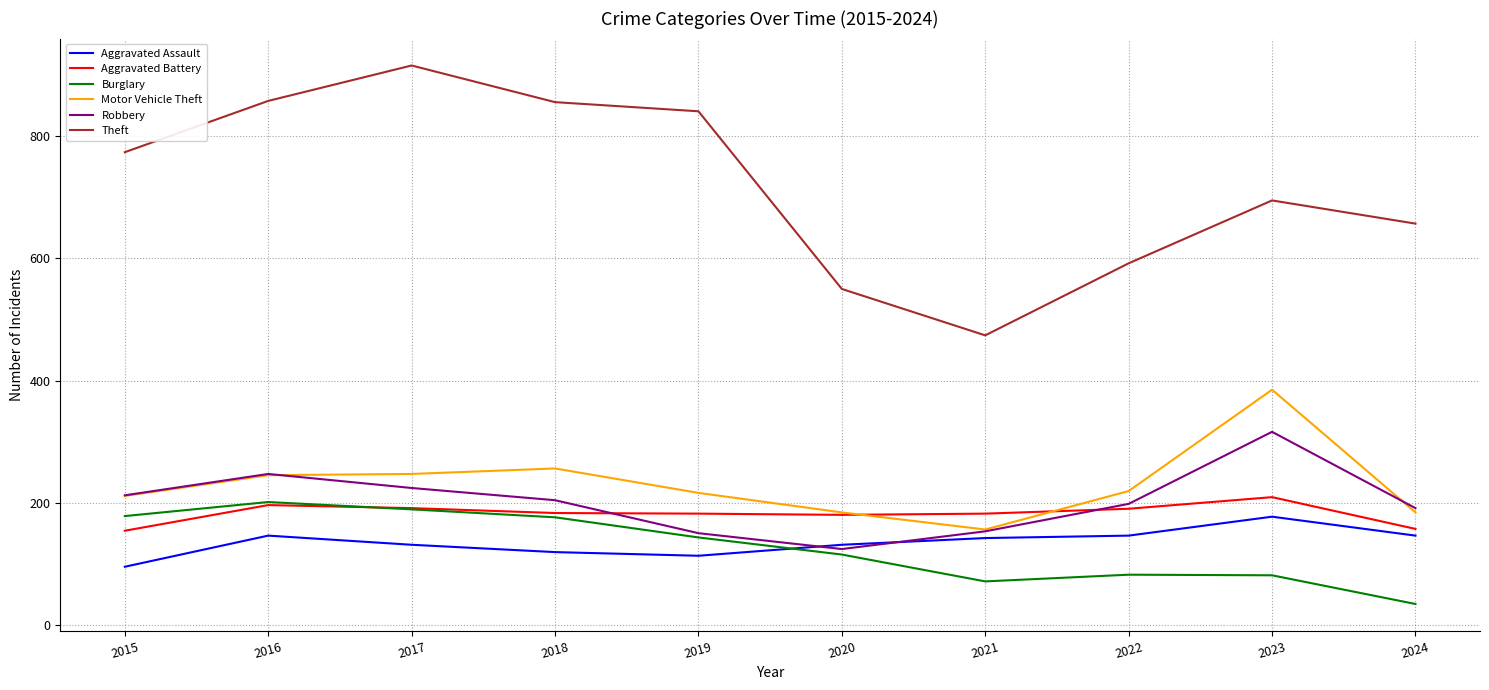

The value of Theft at 2018 is 856. True or false?

True